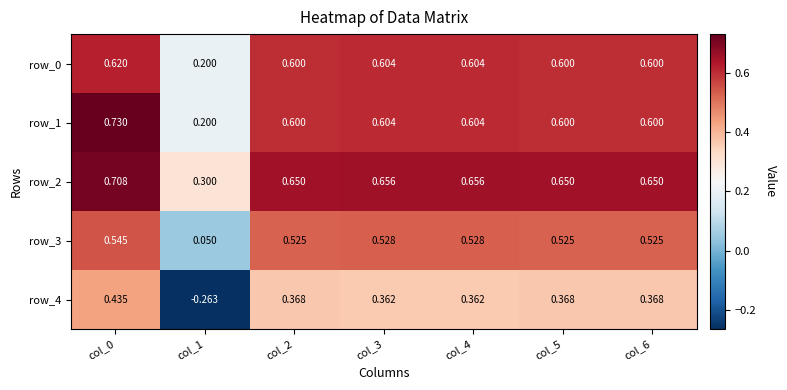

What is the sum of all row_3 values?

3.2